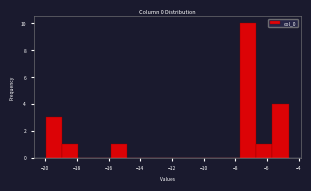

What is the height of the bar covering -20.0 to -19.0 on the x-axis? Neither the bar edges nor the heights are printed on the chart, so give them approximately, as read against the axes.

3